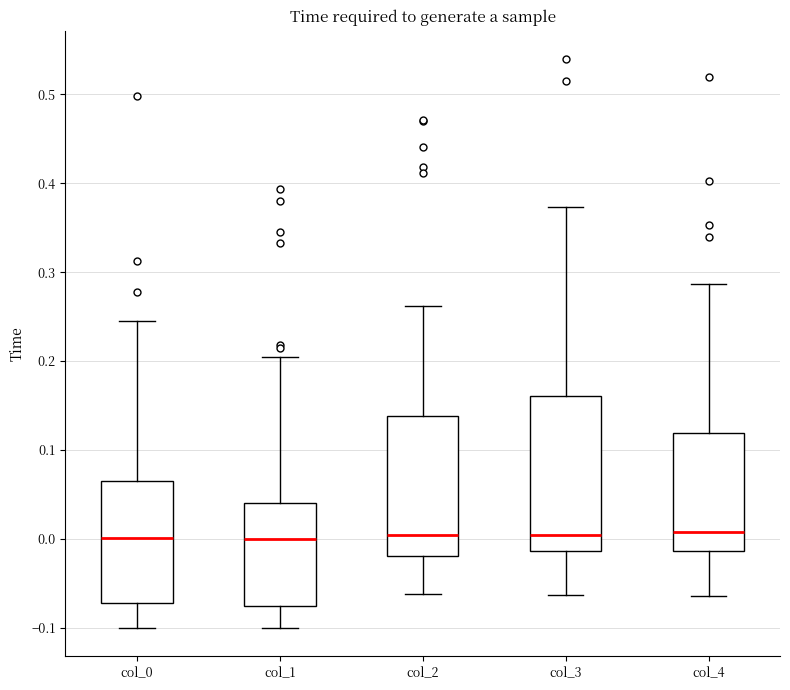

Reading left to right, read every box against the y-axis: the position of its median line, the range the box covers, and the ends of its whiskers. The values are not printed on the chart, so give them approximately, as read against the axis.

col_0: median 0.00, box -0.07 to 0.06, whiskers -0.10 to 0.24
col_1: median 0.00, box -0.08 to 0.04, whiskers -0.10 to 0.20
col_2: median 0.00, box -0.02 to 0.14, whiskers -0.06 to 0.26
col_3: median 0.00, box -0.01 to 0.16, whiskers -0.06 to 0.37
col_4: median 0.01, box -0.01 to 0.12, whiskers -0.06 to 0.29